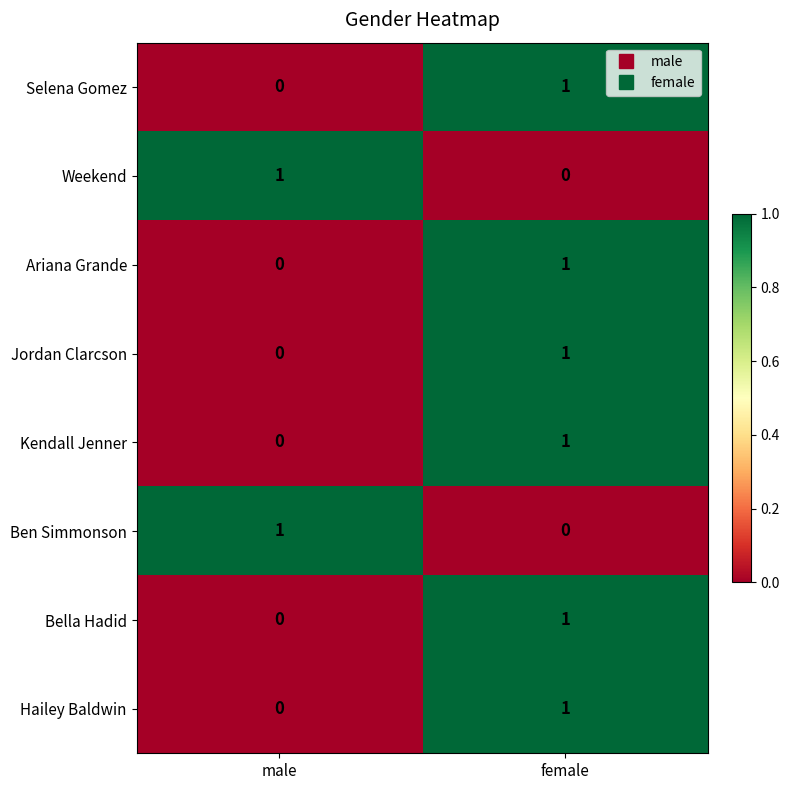

List the labels in order of Jordan Clarcson value, largest first.

female, male